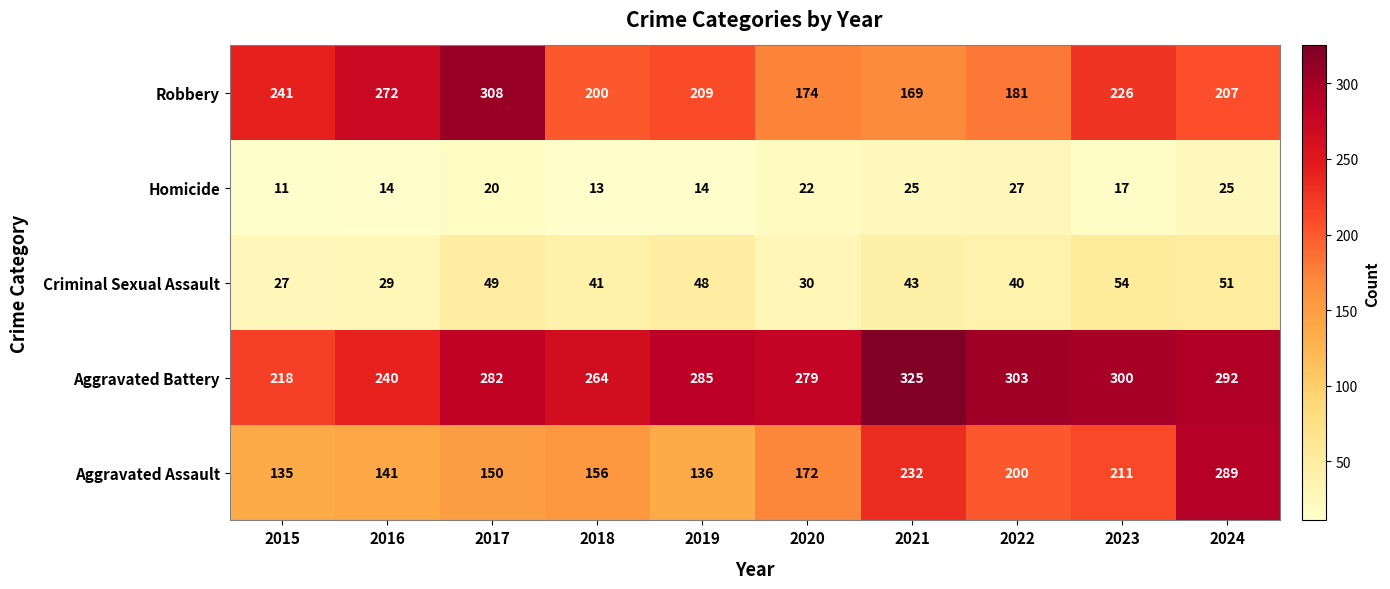

Read the Aggravated Assault value at 2022, to the nearest 10.

200